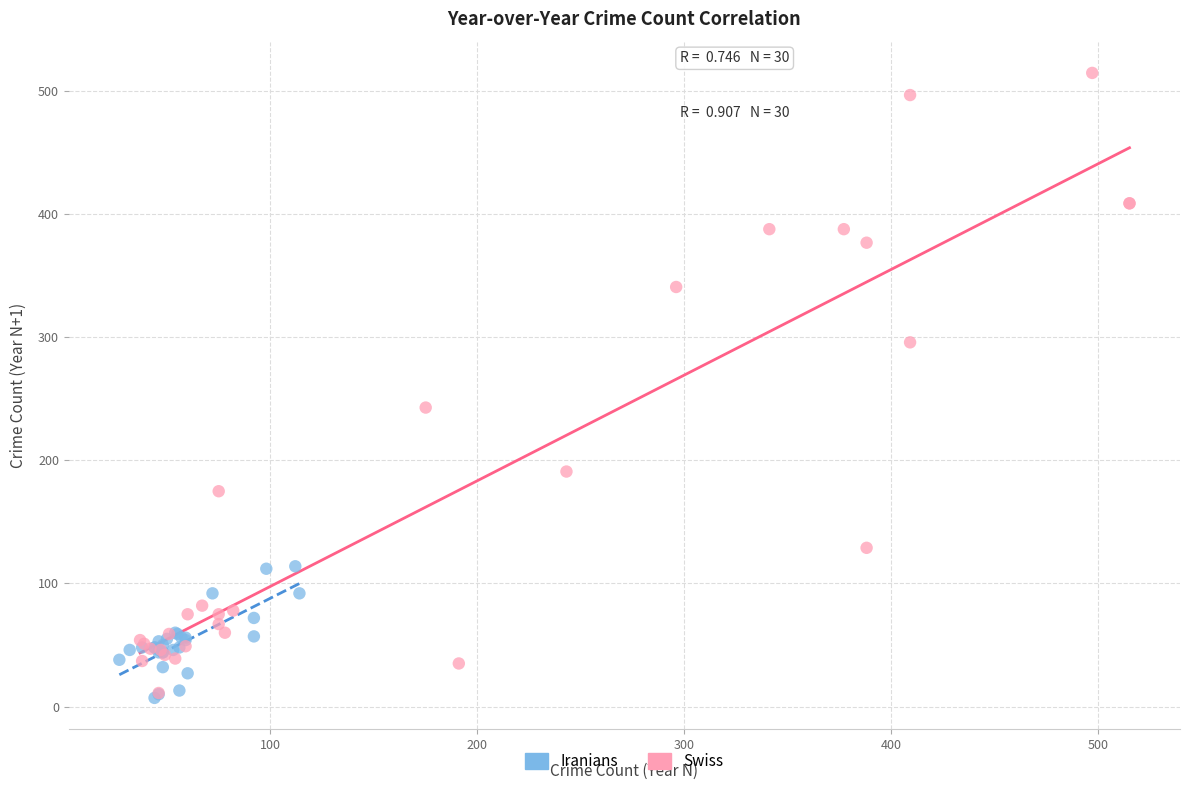

What are all the series names shown in the legend?

Iranians, Swiss